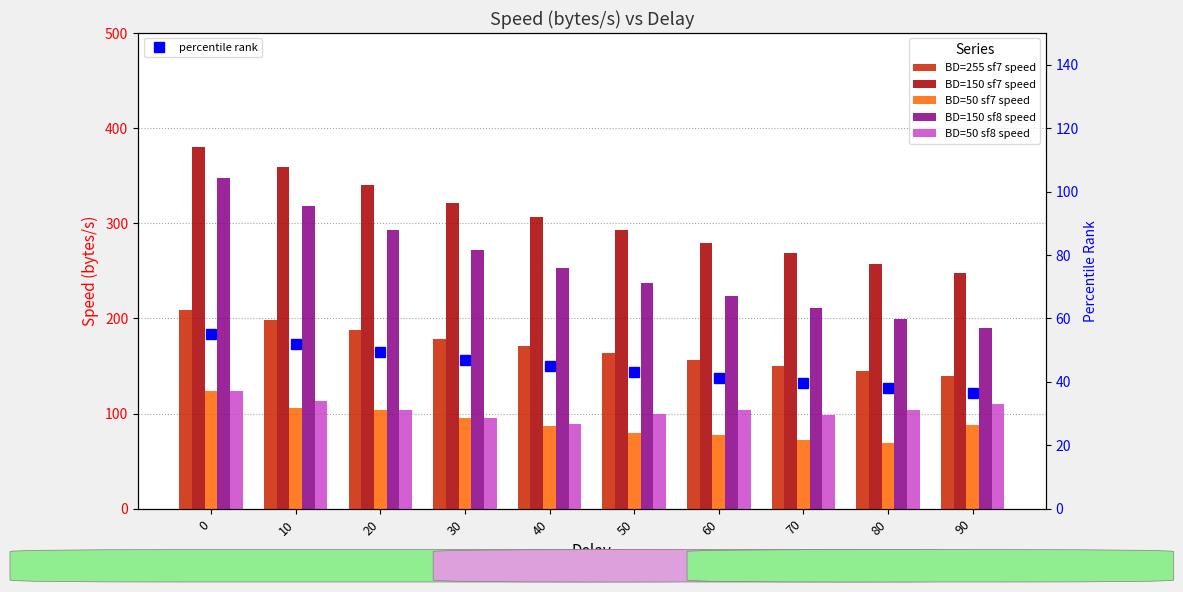

What is the lowest value of the BD=50 sf7 speed series?

69.1